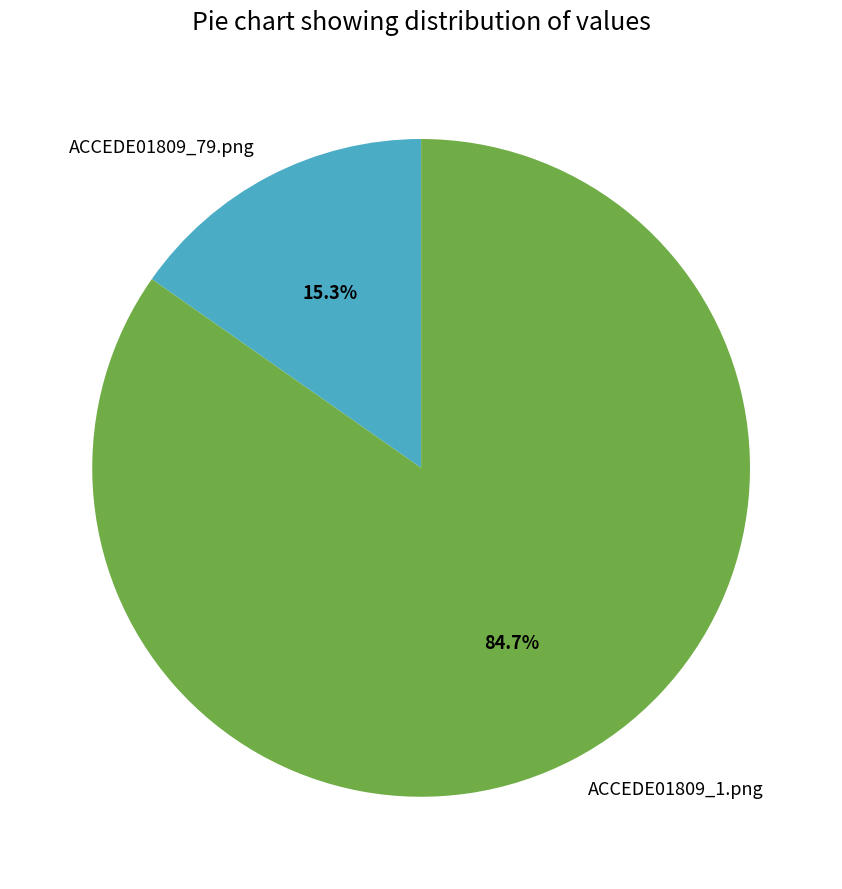

Which slice is the smallest?

ACCEDE01809_79.png